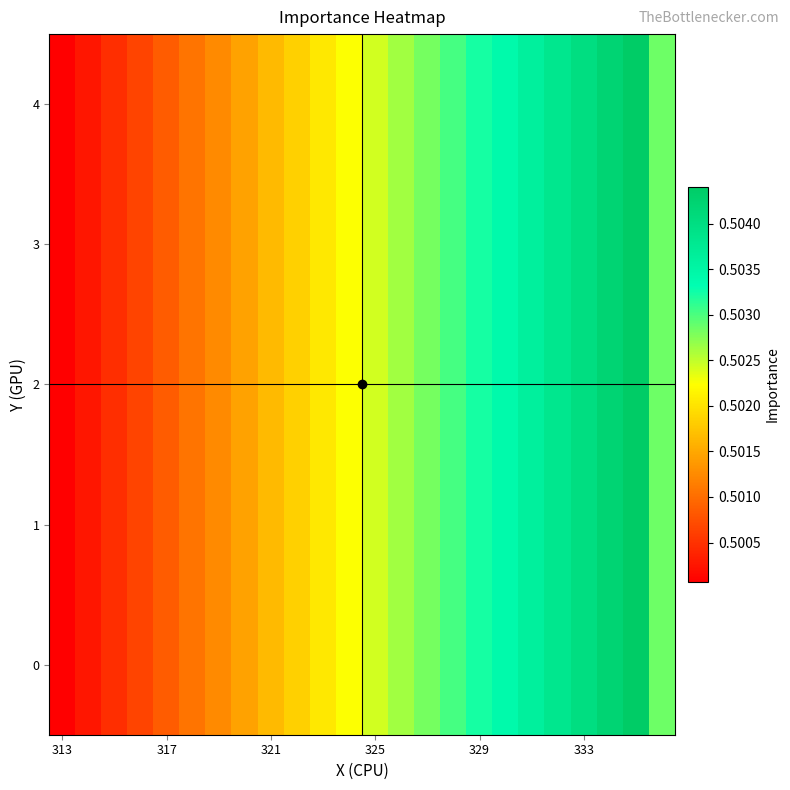

What is the greatest value displayed?

0.5